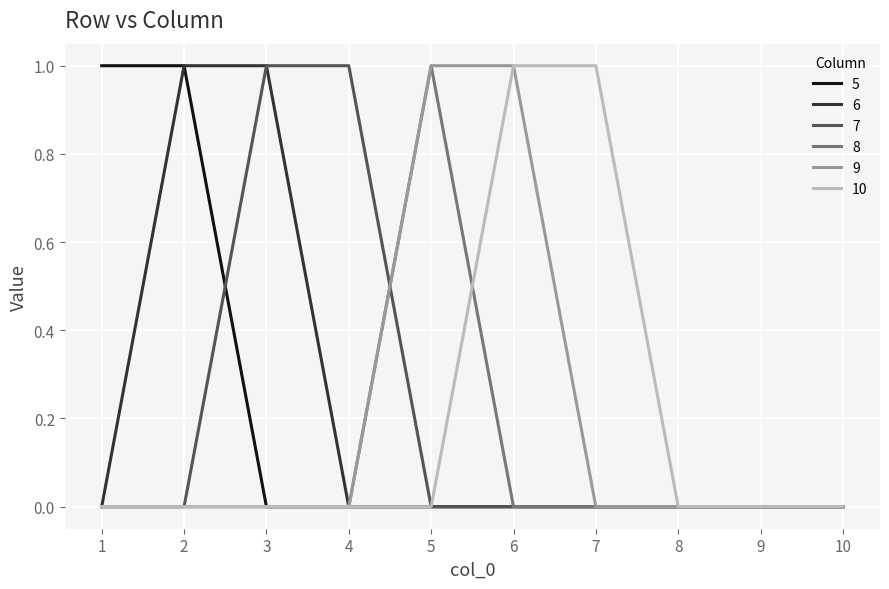

What is the greatest value displayed?

1